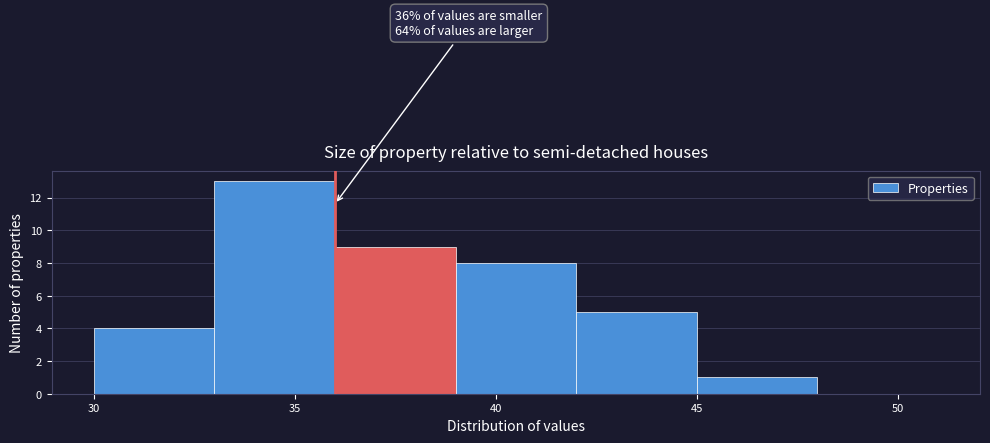

Which range on the x-axis has the tallest bar?

33 to 36